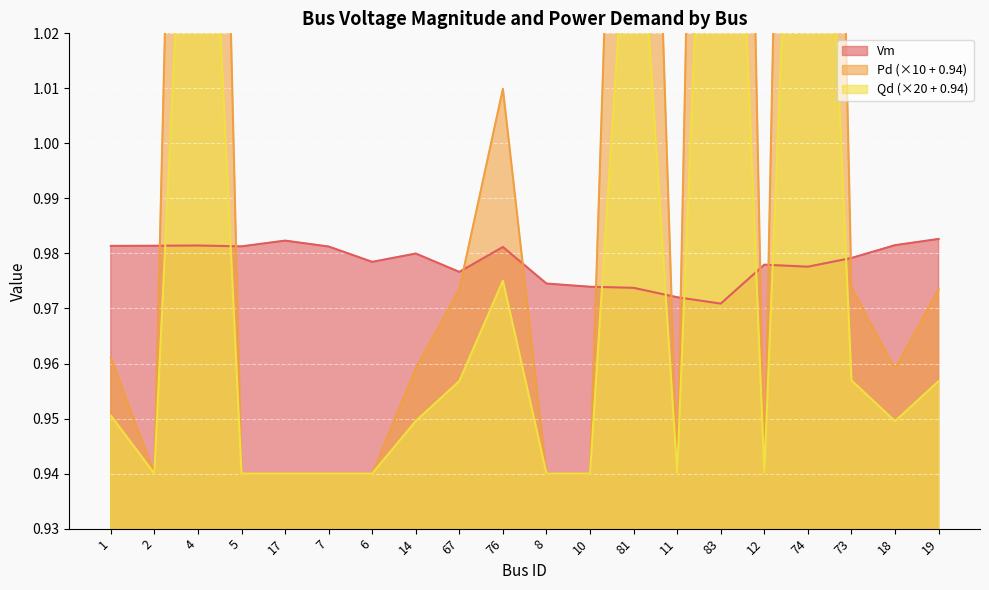

Which series has the largest range (max minus min)?

Pd